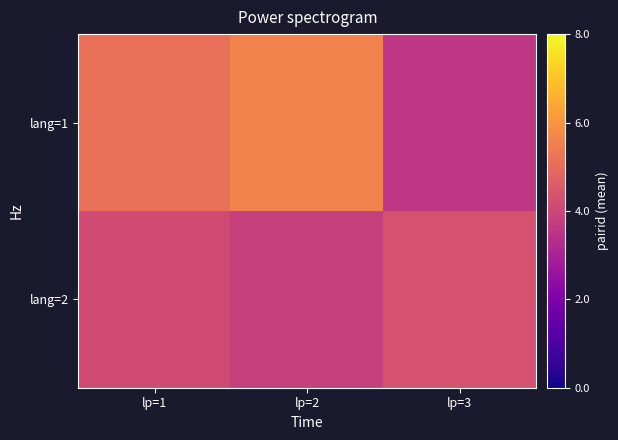

Rank the series by their average value, from lowest to highest.

lang=2, lang=1